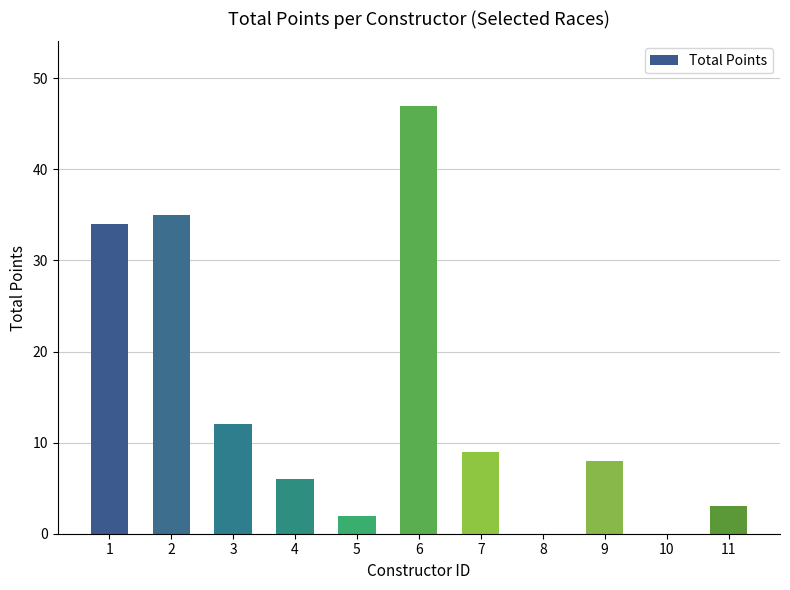

The value at 9 is 8. True or false?

True